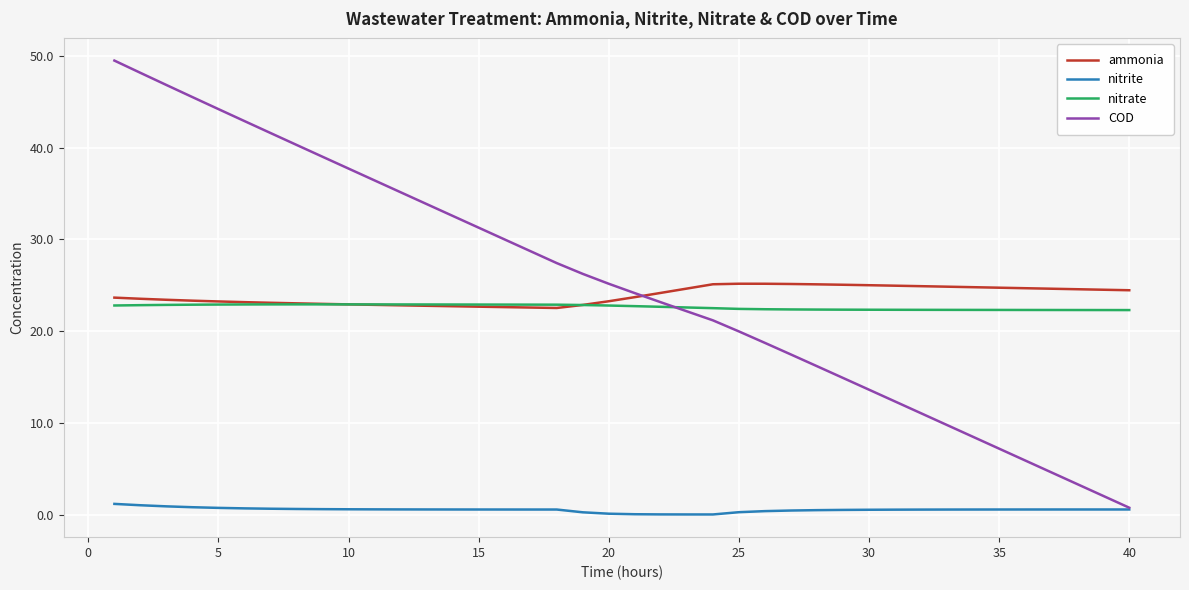

Which series has the widest spread of values?

COD